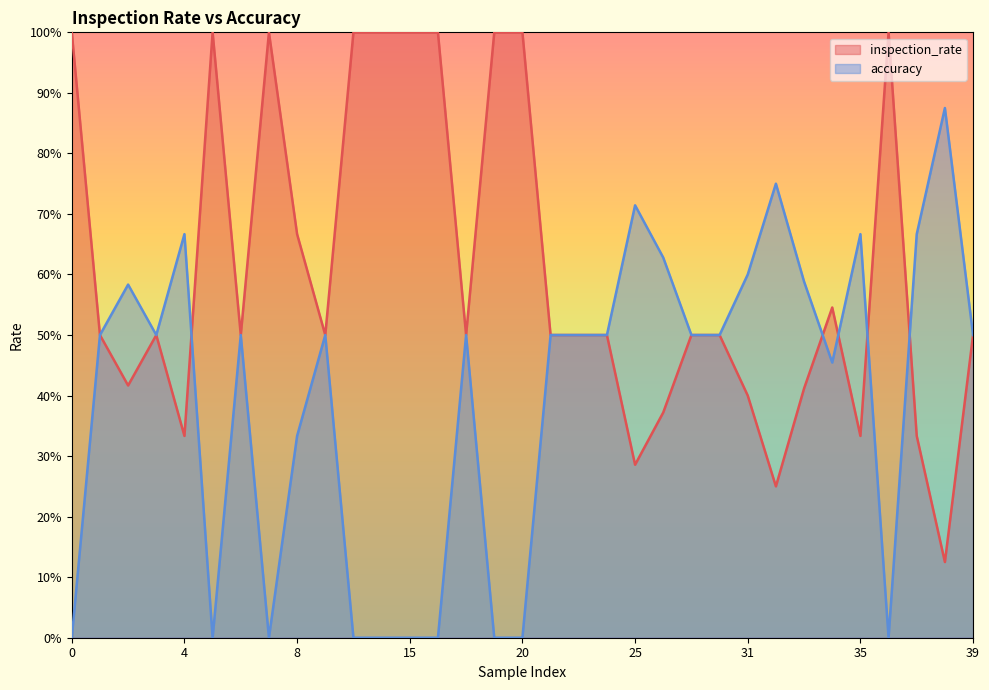

List the series in order of their peak value, lowest first.

accuracy, inspection_rate